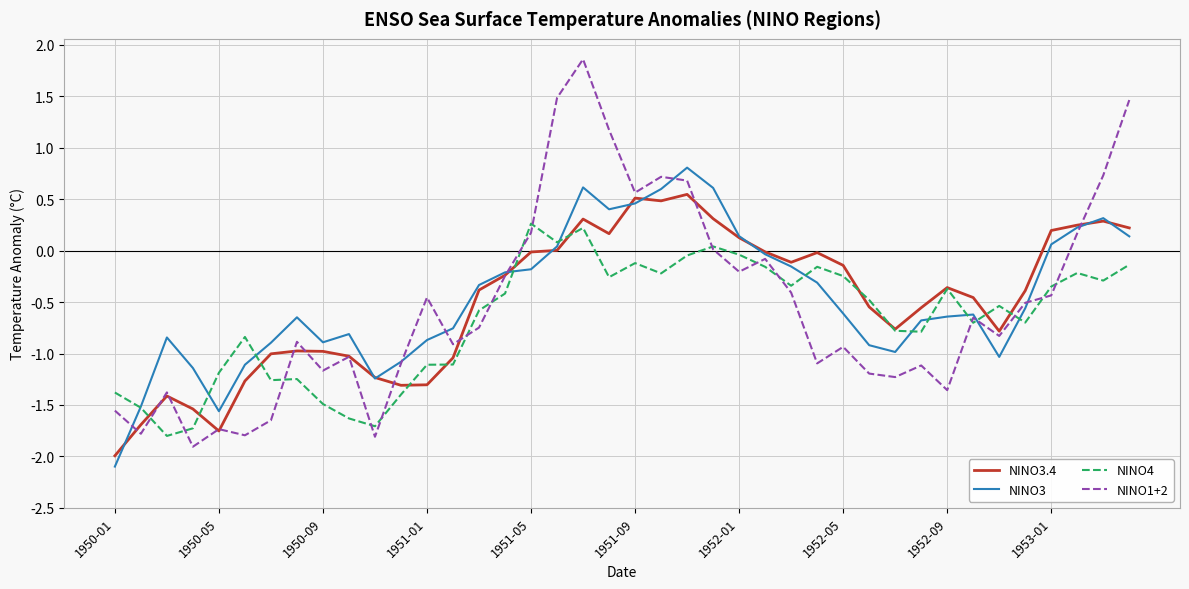

What is the minimum value for NINO3.4?

-2.0